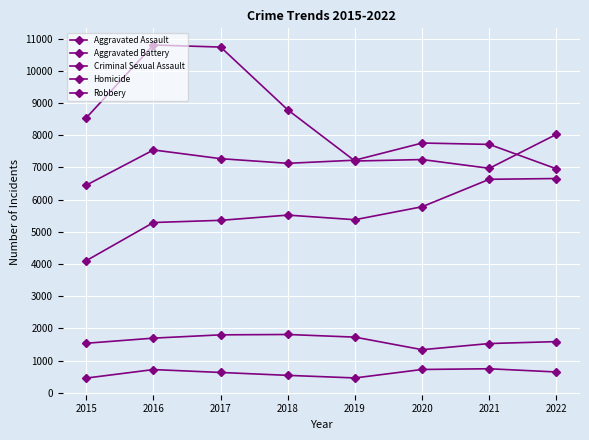

How many data points in Criminal Sexual Assault are less than 1699?

4